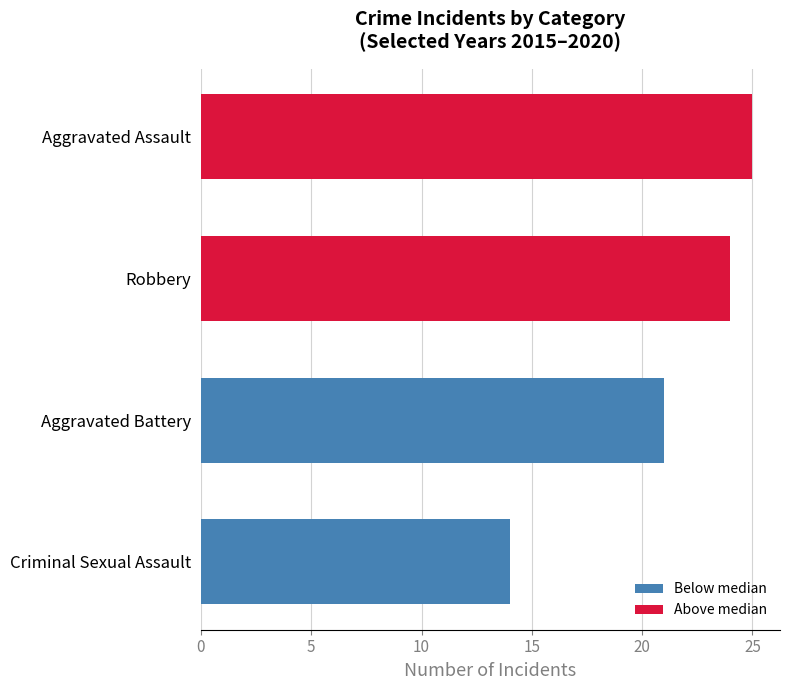

Reading bottom to top, list all the values displayed in this chart.

14	21	24	25